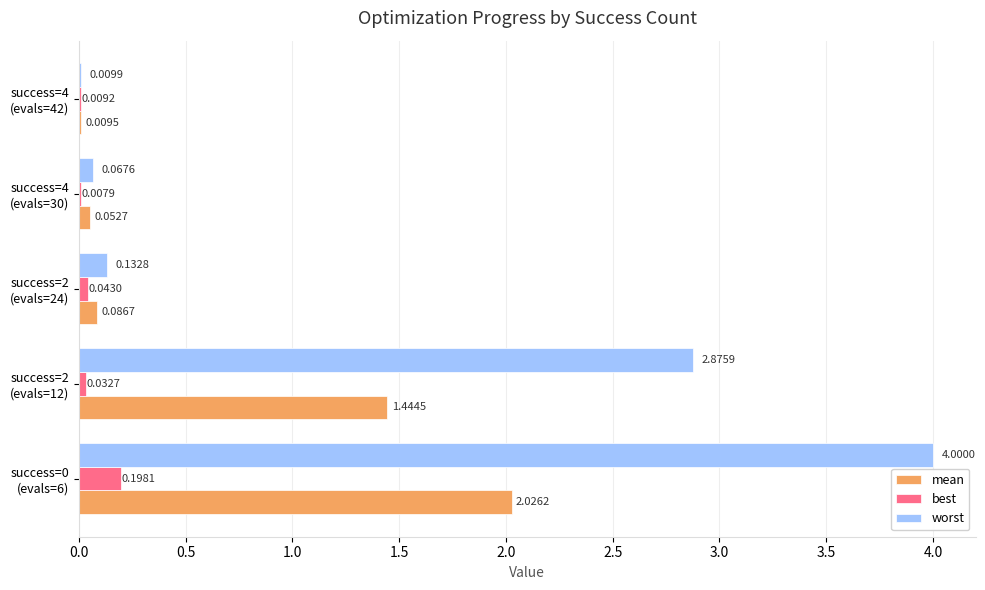

Which series has the largest total across all categories?

worst